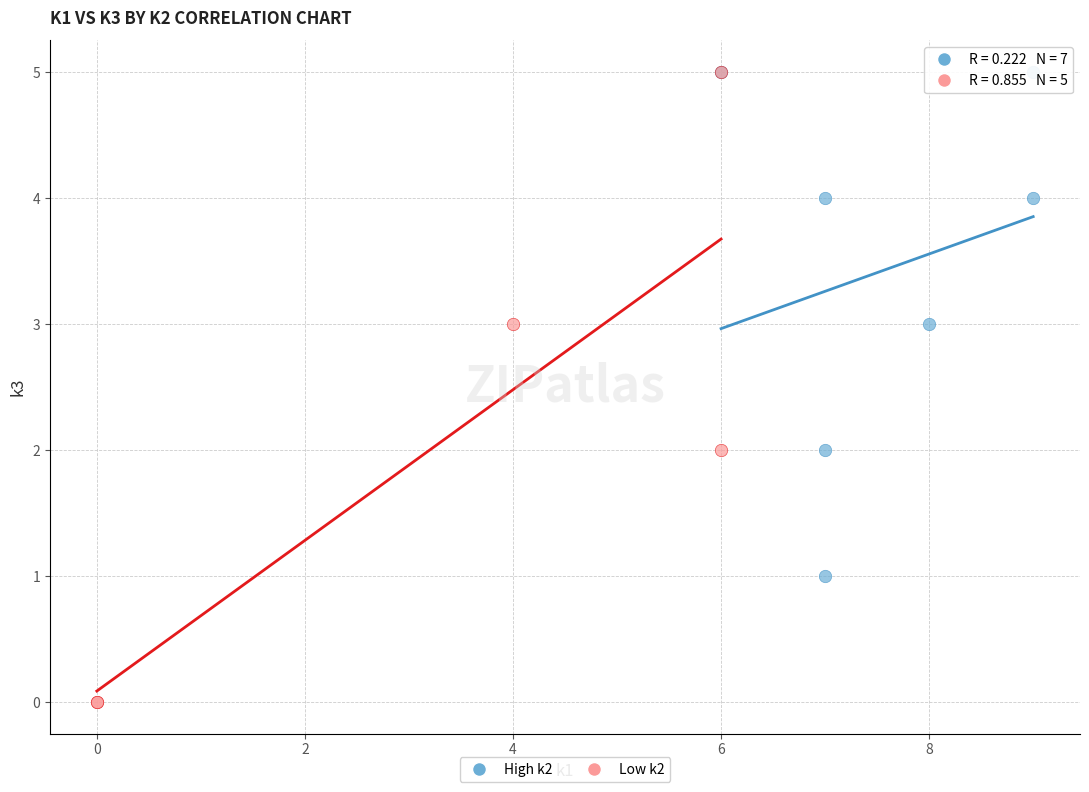

Which series has the widest spread of Y values?

Low k2